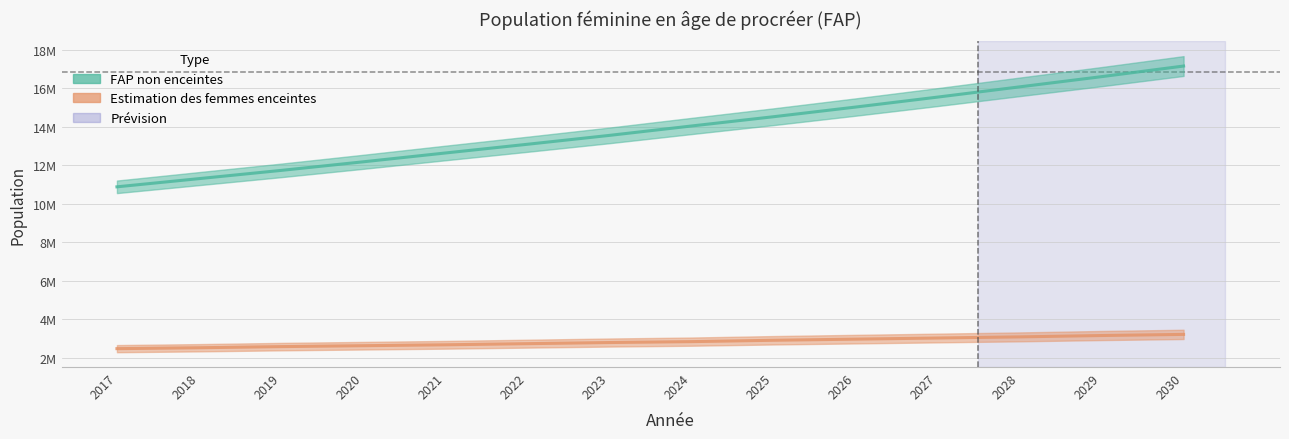

True or false: FAP non enceintes and Estimation des femmes enceintes cross at least once.

False